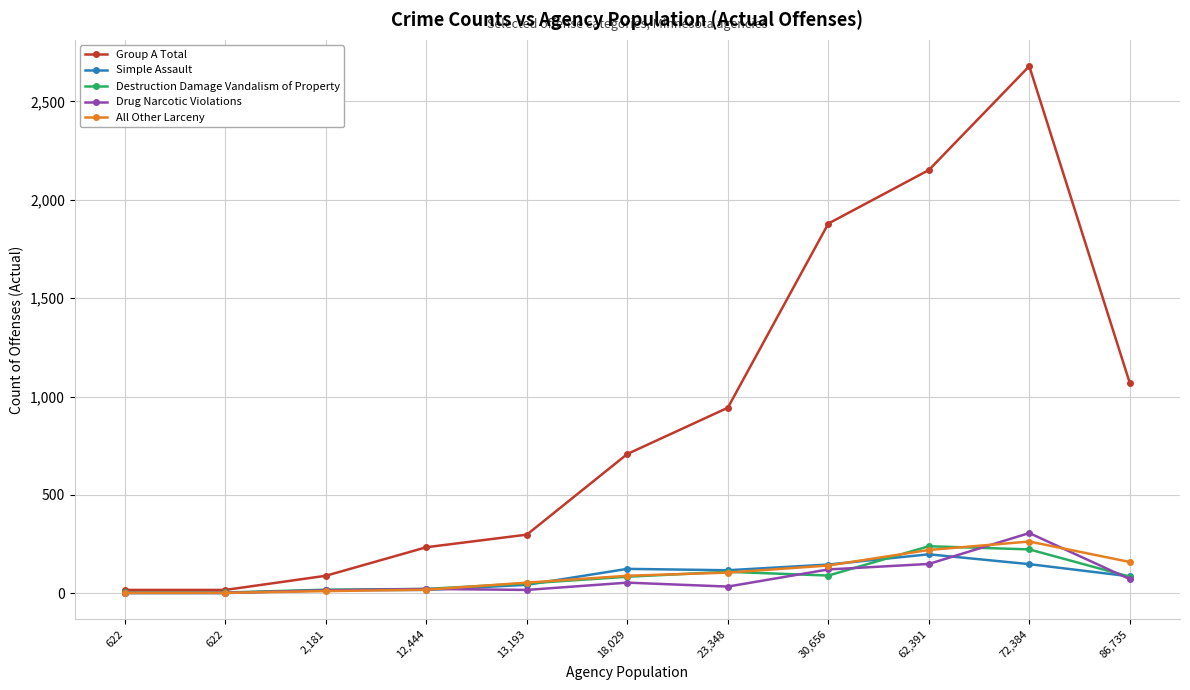

True or false: All Other Larceny has more than 0 interior local peaks.

True